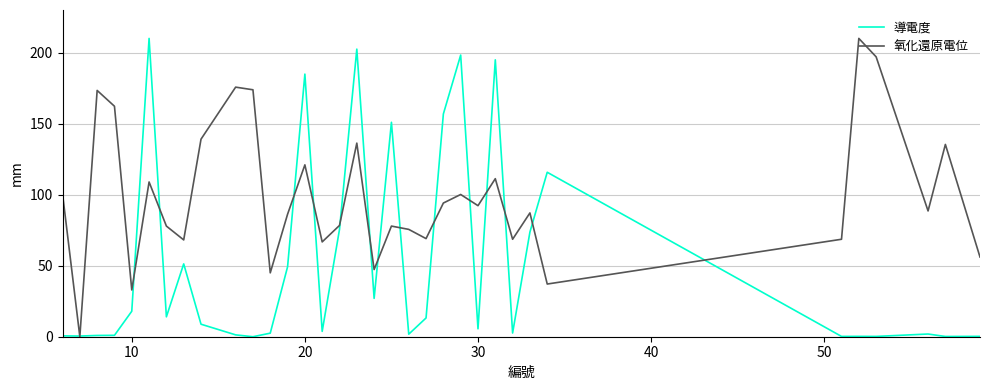

List the series in order of their overall mean, lowest first.

導電度, 氧化還原電位